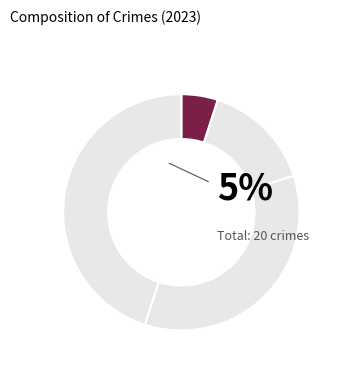

Rank the categories by value from lowest to highest.

Arson, Aggravated Assault, Aggravated Battery, Robbery, Theft